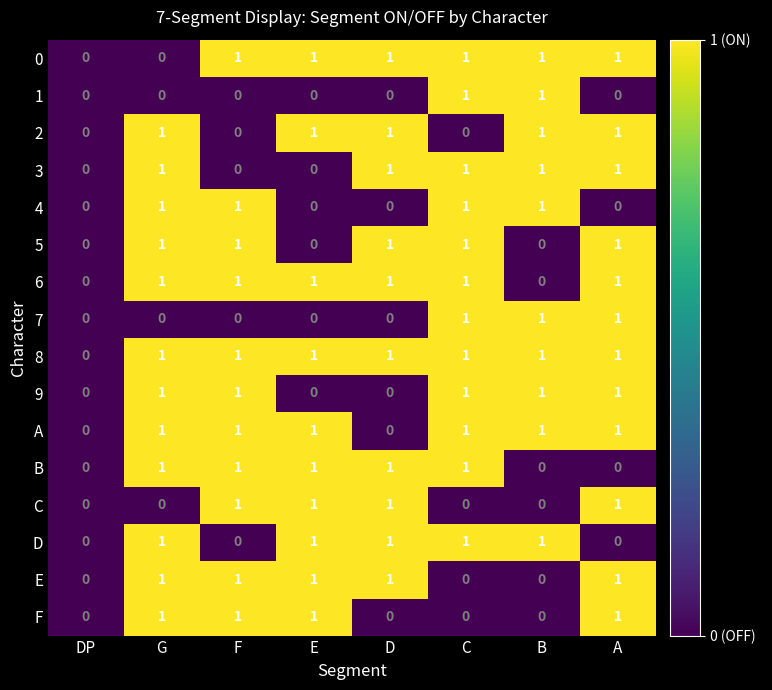

What is the sum of all 9 values?

5